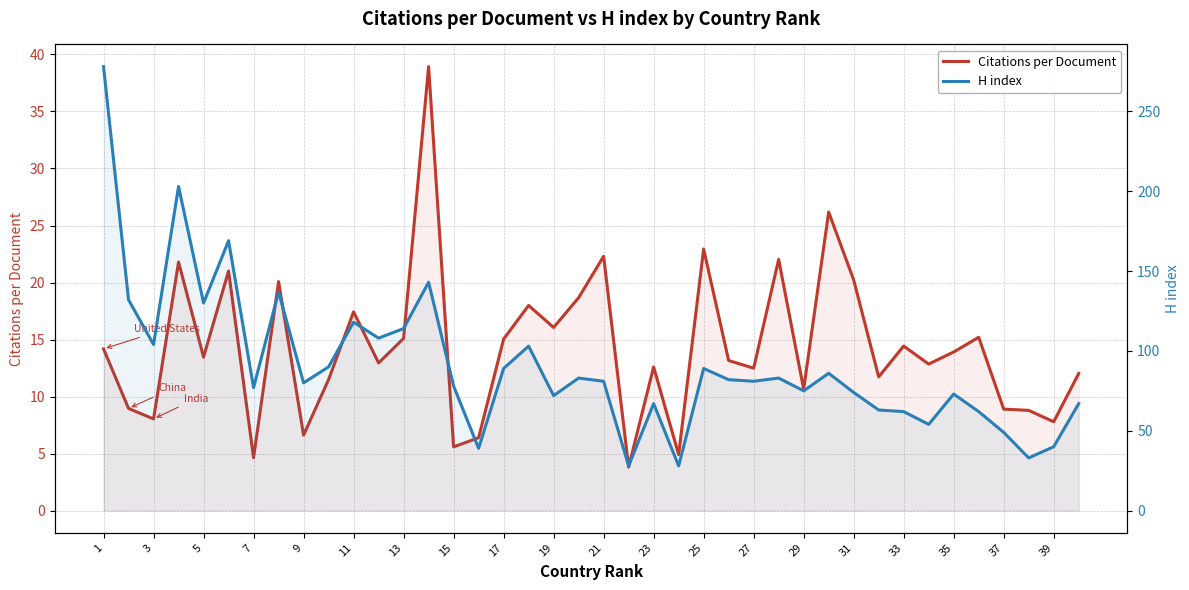

How many data points in H index are above 81?

19